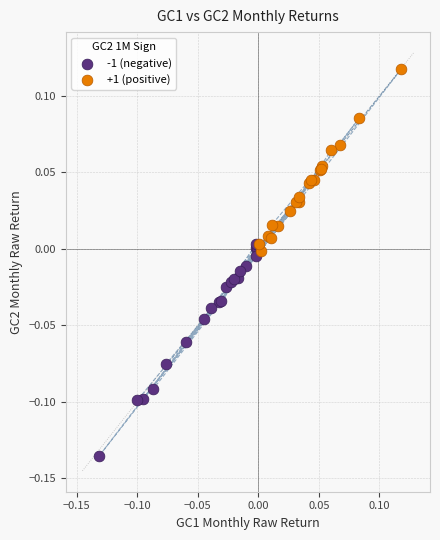

Which series reaches the maximum Y coordinate?

+1 (positive)